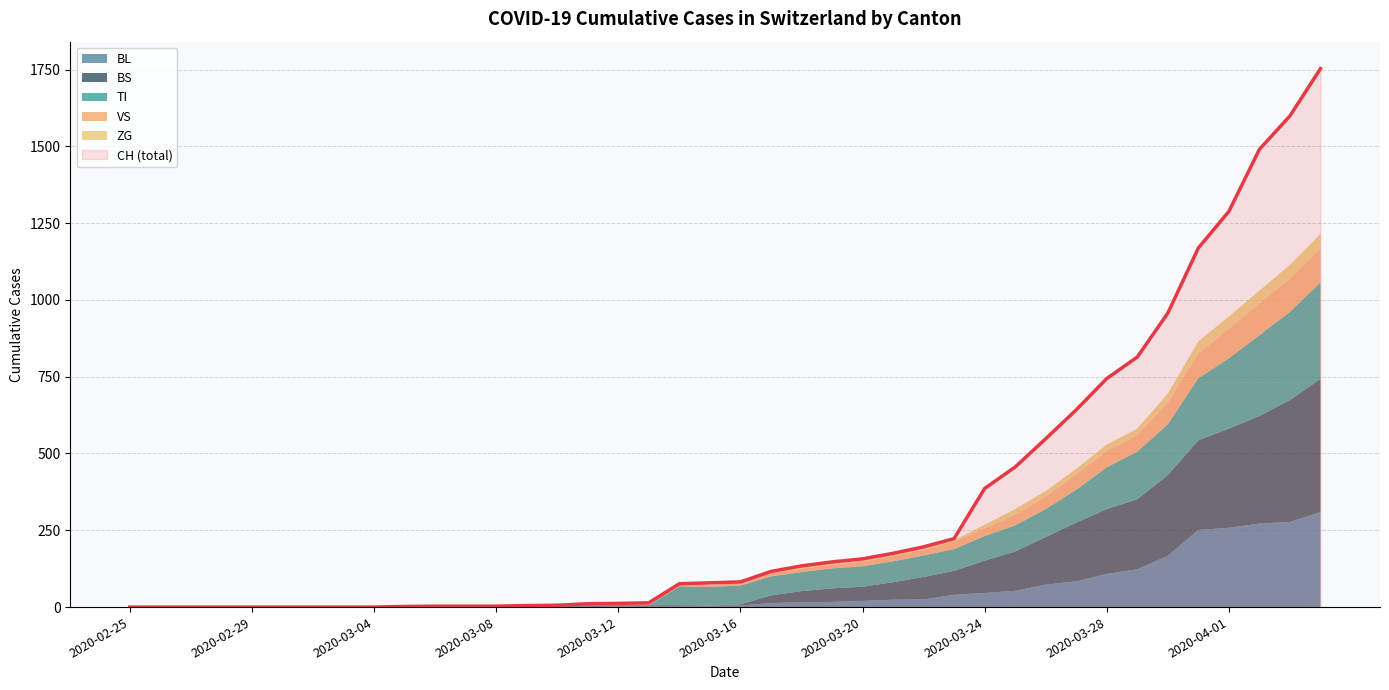

Rank the categories by ZG value from lowest to highest.

2020-02-25, 2020-02-26, 2020-02-27, 2020-02-28, 2020-02-29, 2020-03-01, 2020-03-02, 2020-03-03, 2020-03-04, 2020-03-05, 2020-03-06, 2020-03-07, 2020-03-08, 2020-03-09, 2020-03-10, 2020-03-11, 2020-03-12, 2020-03-13, 2020-03-14, 2020-03-15, 2020-03-16, 2020-03-17, 2020-03-18, 2020-03-19, 2020-03-20, 2020-03-21, 2020-03-22, 2020-03-23, 2020-03-24, 2020-03-25, 2020-03-26, 2020-03-27, 2020-03-28, 2020-03-29, 2020-03-30, 2020-03-31, 2020-04-01, 2020-04-02, 2020-04-03, 2020-04-04